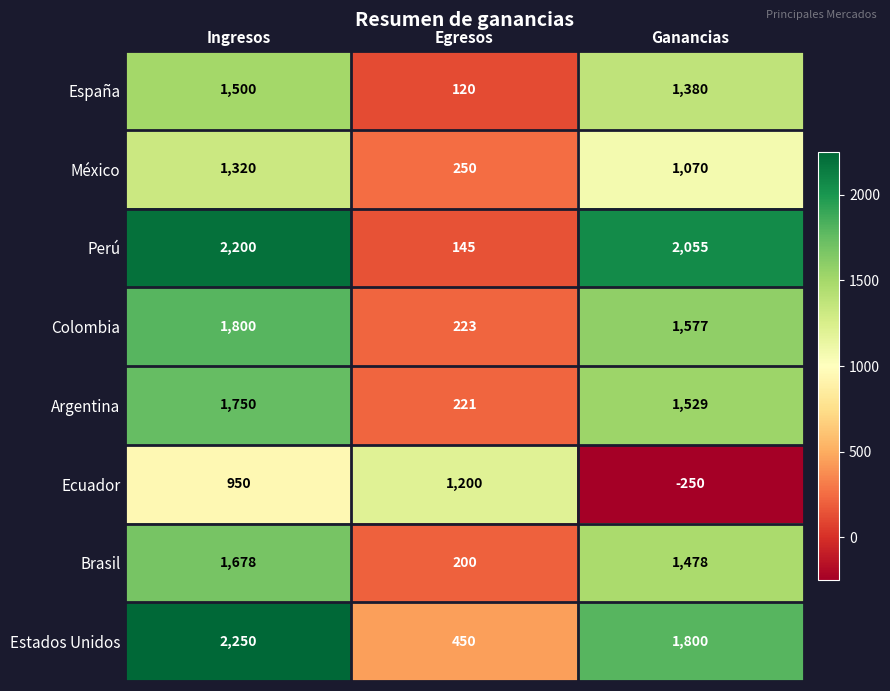

Reading right to left, transcribe all the data shown in this chart.

España: 1380	120	1500
México: 1070	250	1320
Perú: 2055	145	2200
Colombia: 1577	223	1800
Argentina: 1529	221	1750
Ecuador: -250	1200	950
Brasil: 1478	200	1678
Estados Unidos: 1800	450	2250